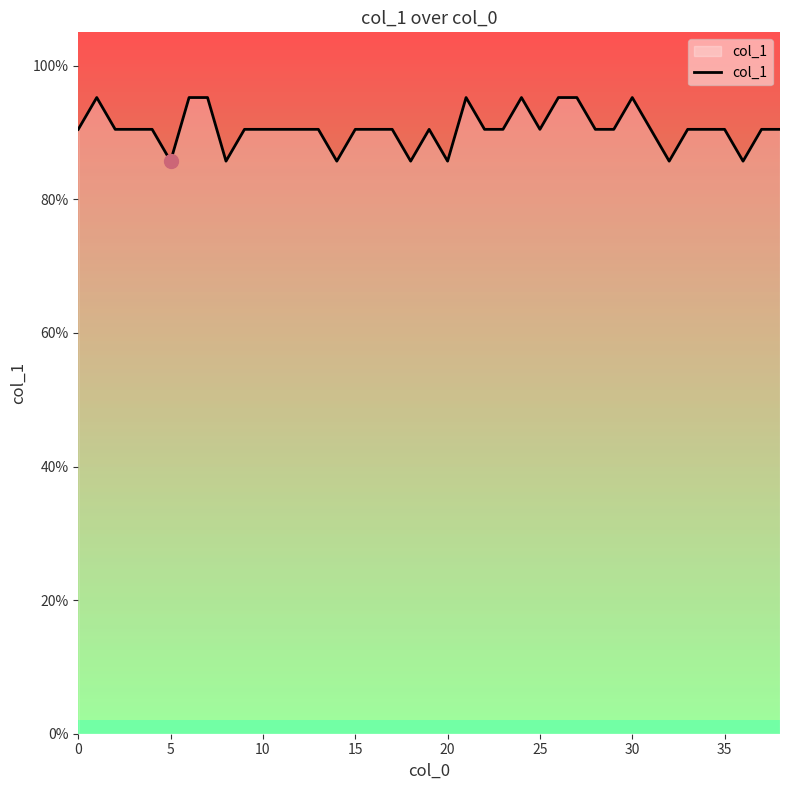

Is this an area chart (filled region under the line)?

Yes